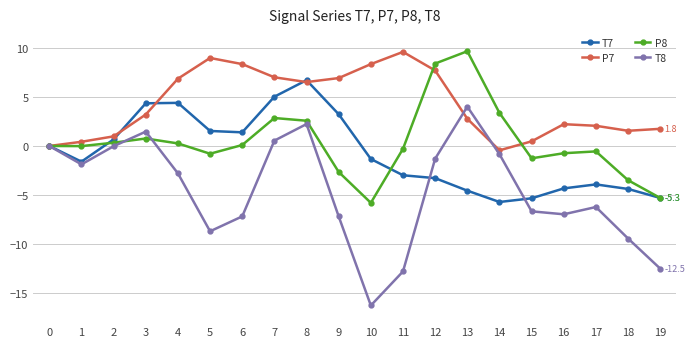

What is the value of the P8 point at the 7th from the left?

0.1